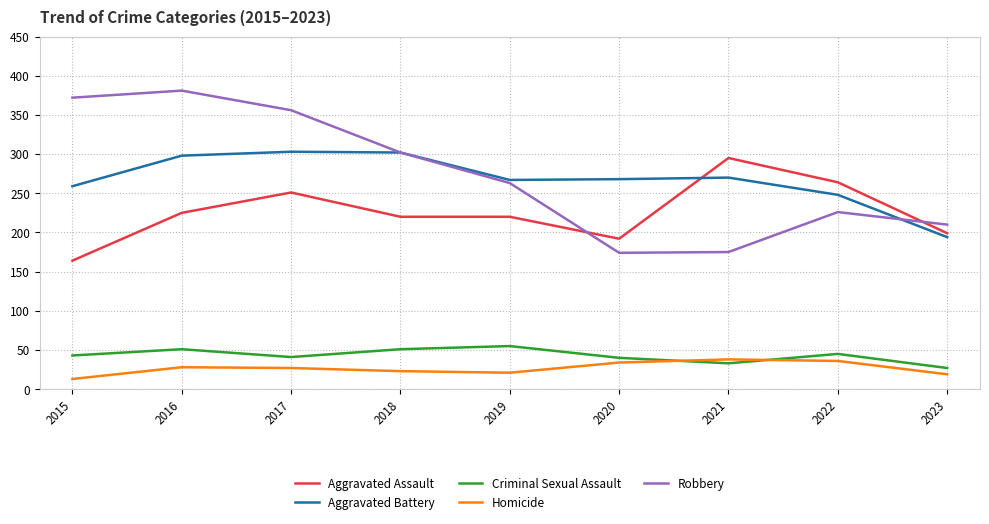

True or false: Aggravated Battery and Criminal Sexual Assault intersect in this chart.

False